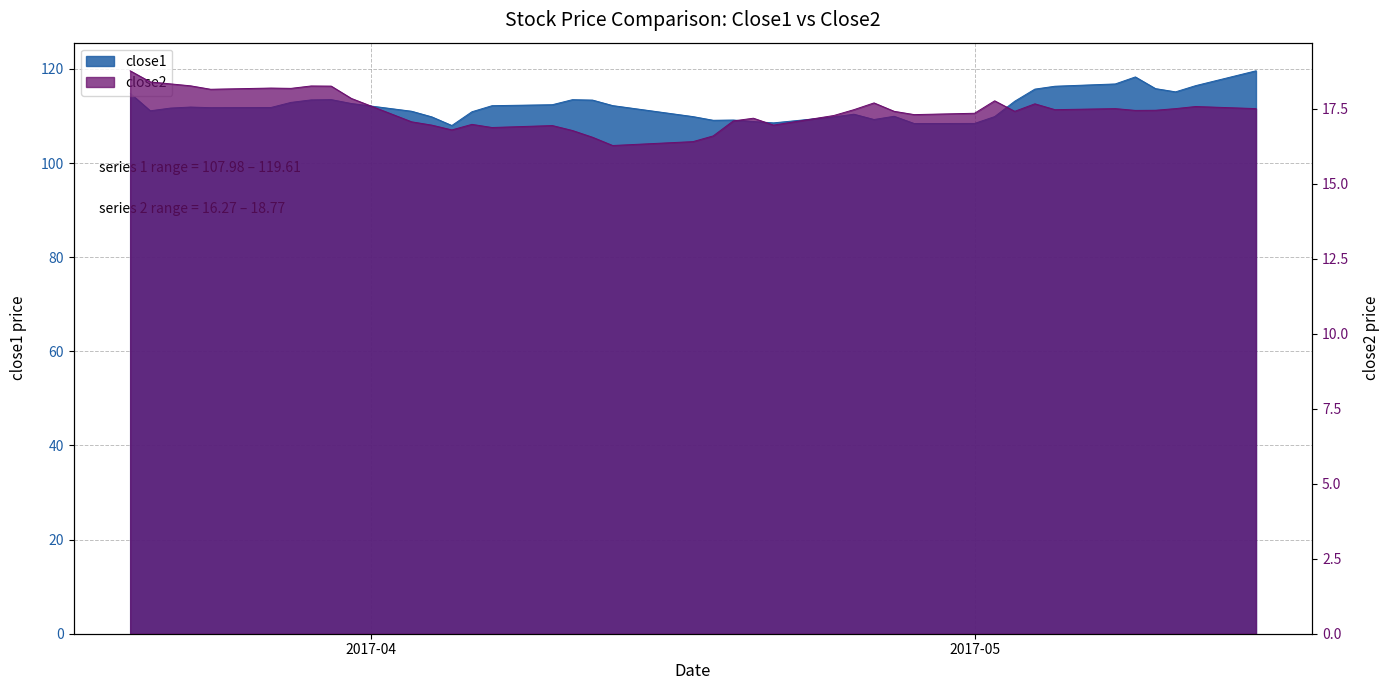

True or false: close2 and close1 cross at least once.

False